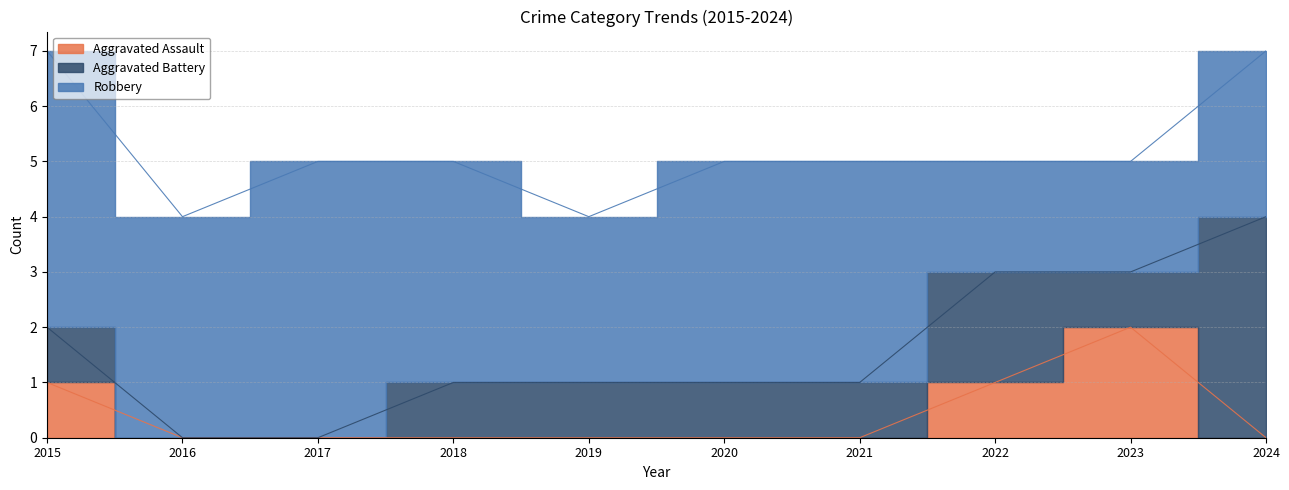

Which label corresponds to the smallest value in the chart?

2016